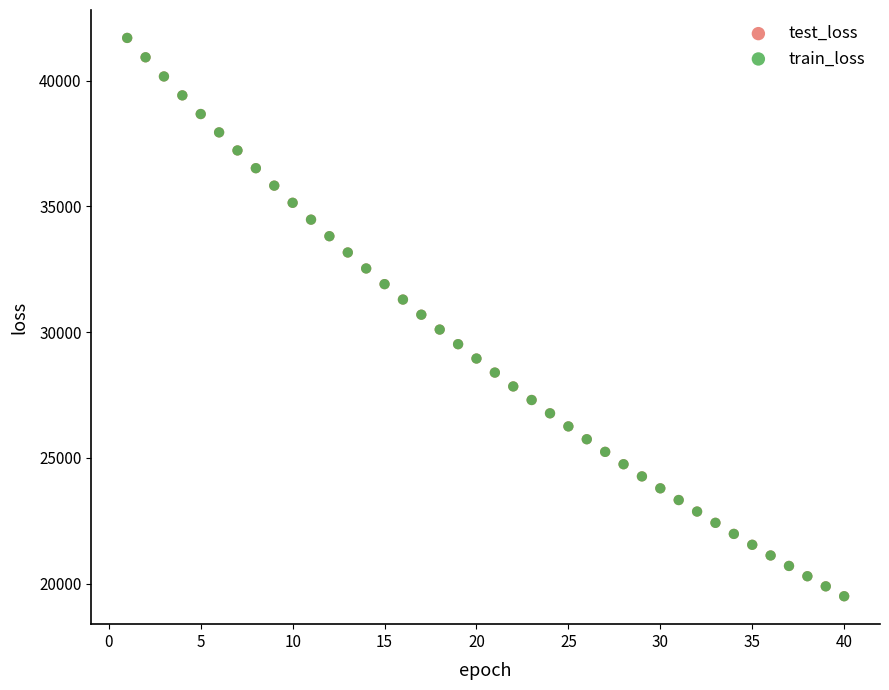

Which series has the widest spread of Y values?

train_loss